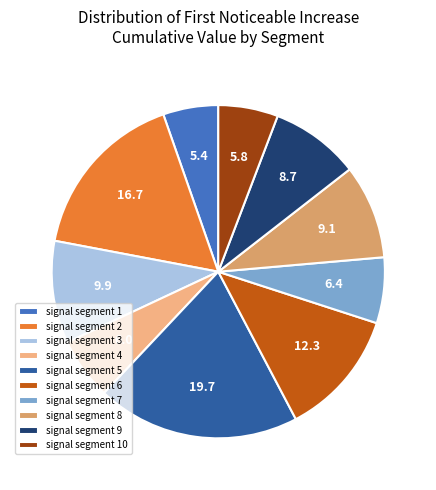

Which category has the biggest portion of the pie?

signal segment 5